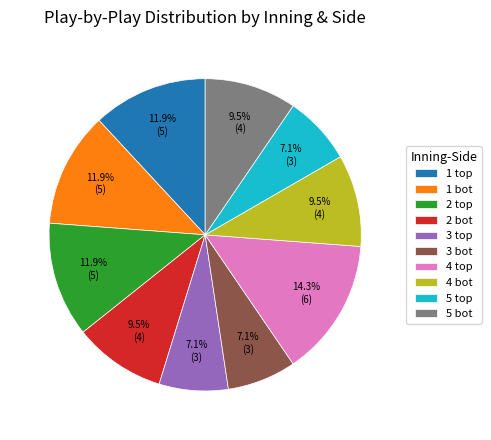

Which category has the biggest portion of the pie?

4 top